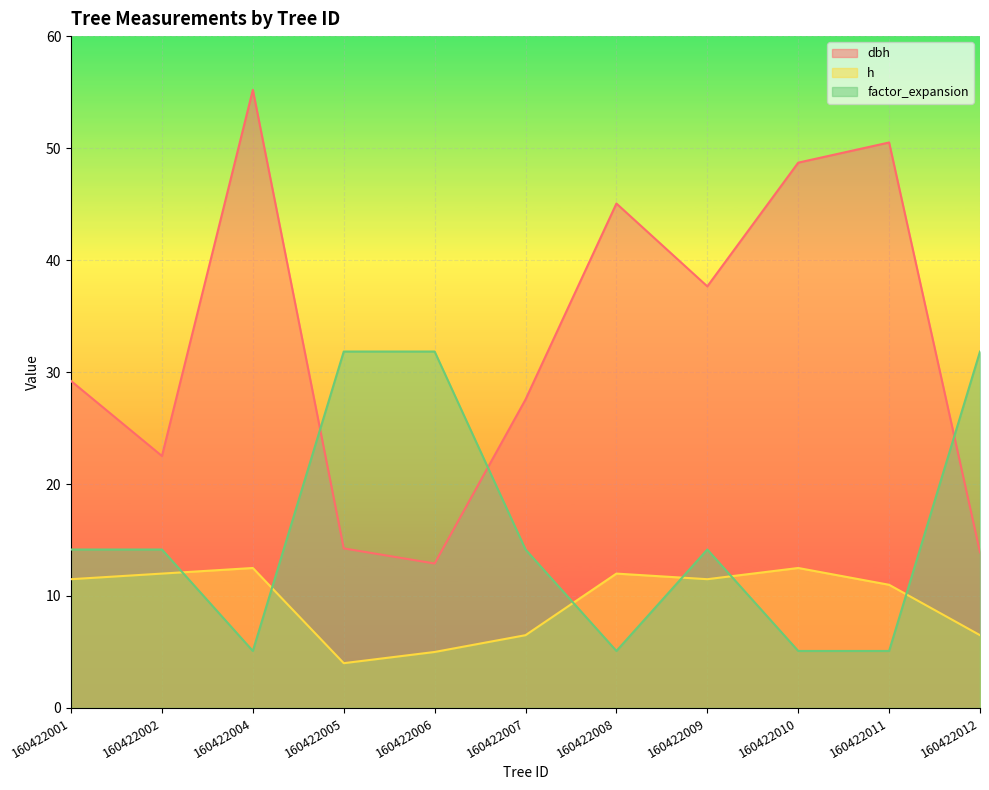

Rank the series by their average value, from highest to lowest.

dbh, factor_expansion, h